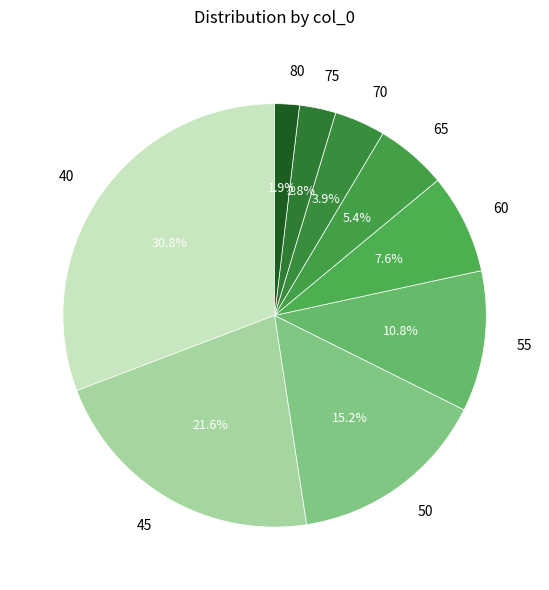

Does 60 account for over 50% of the chart?

No